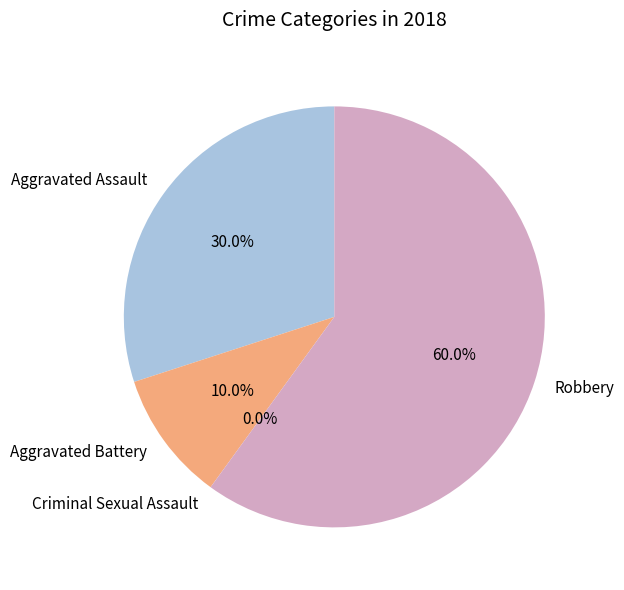

Which category has the smallest portion of the pie?

Criminal Sexual Assault